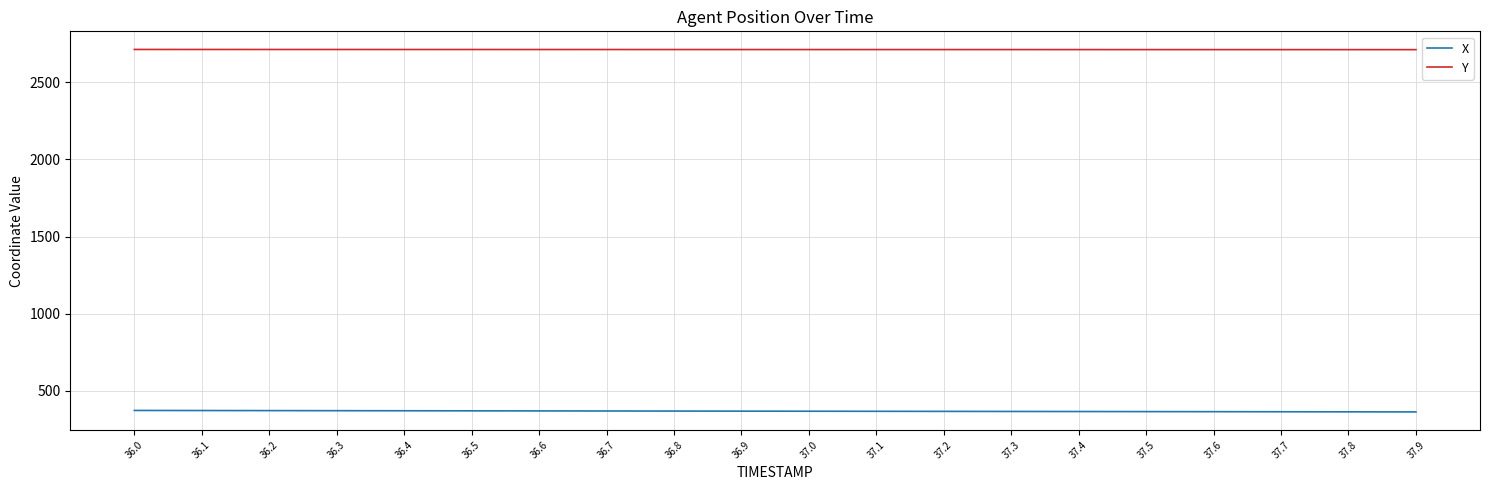

Rank the series by their maximum value, from lowest to highest.

X, Y